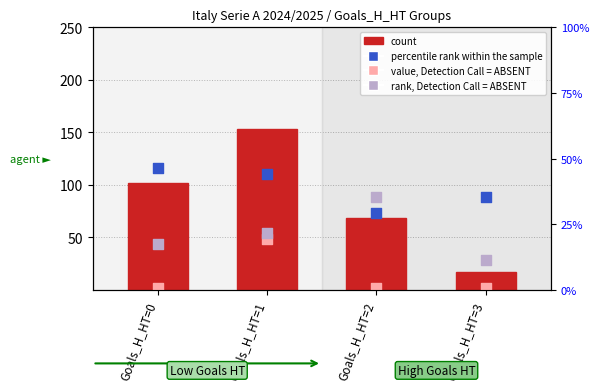

Which series has the largest total across all categories?

percentile rank within the sample